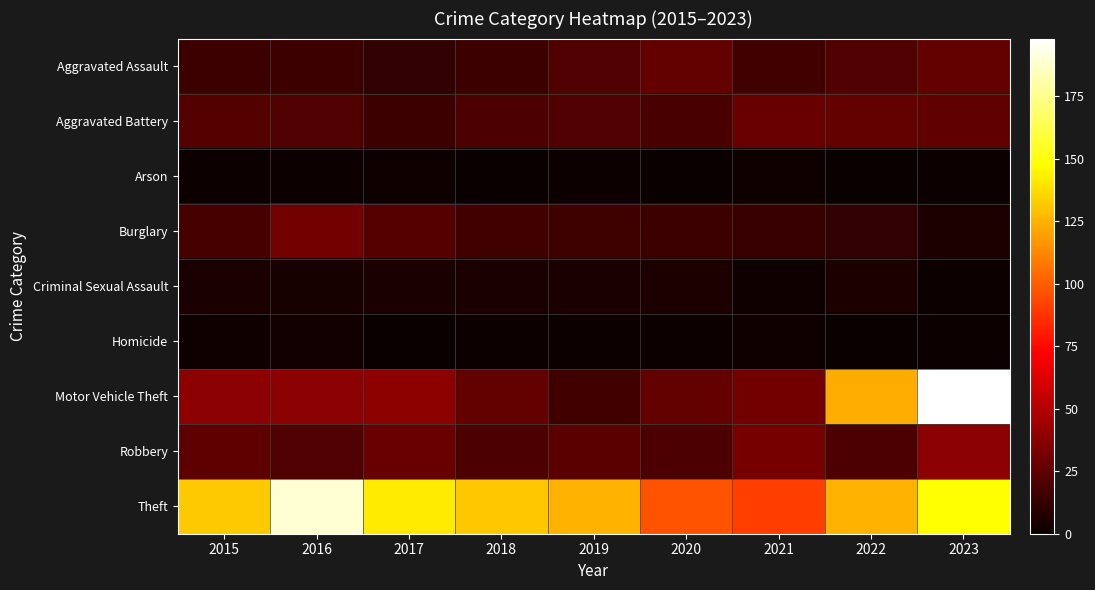

Rank the series by their maximum value, from lowest to highest.

Arson, Homicide, Criminal Sexual Assault, Aggravated Assault, Aggravated Battery, Burglary, Robbery, Theft, Motor Vehicle Theft